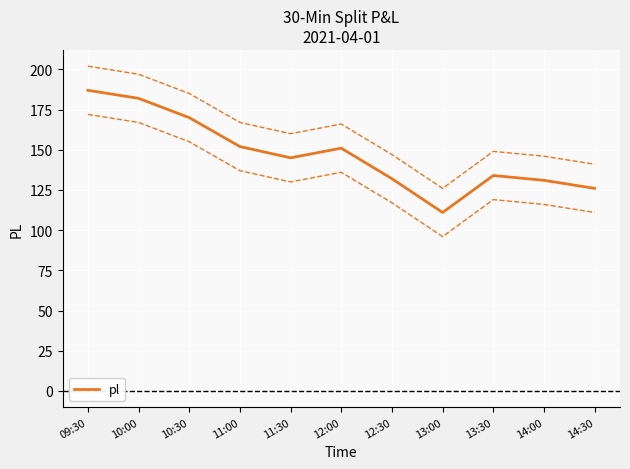

At which category does the chart reach its peak across all series?

09:30